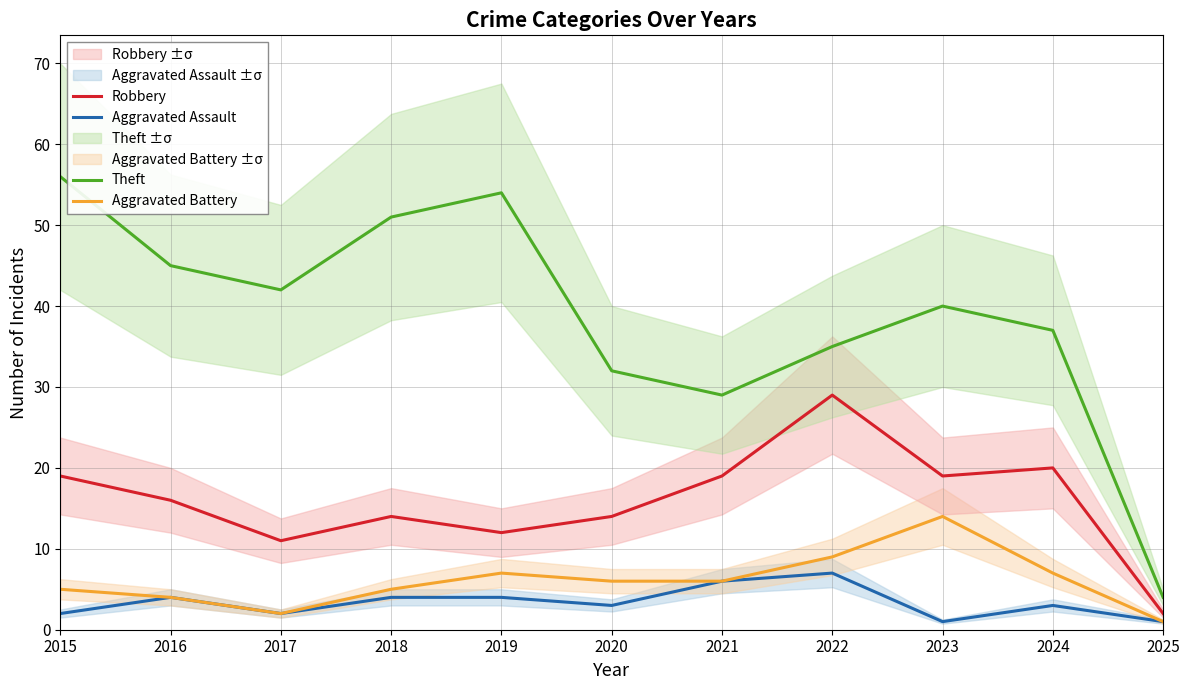

List the series in order of their peak value, highest first.

Theft, Robbery, Aggravated Battery, Aggravated Assault